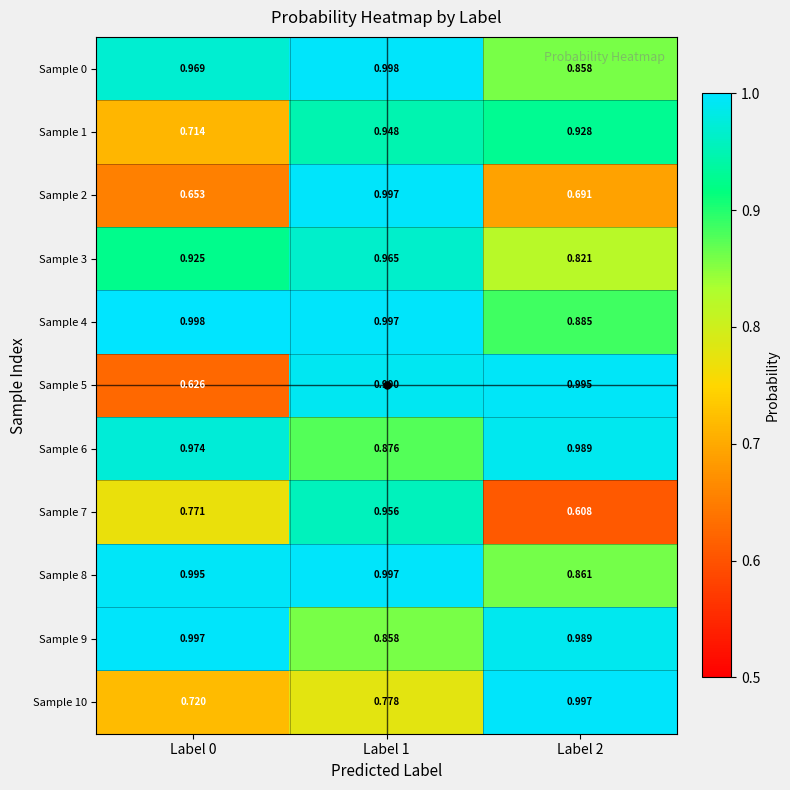

Is the value of Sample 9 at Label 0 greater than the value of Sample 2 at Label 0?

Yes